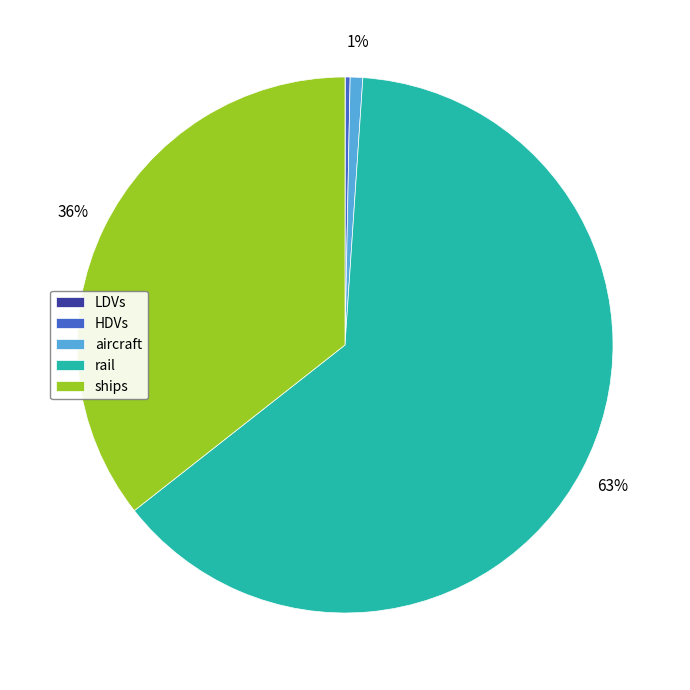

True or false: HDVs accounts for 0% of the total.

True